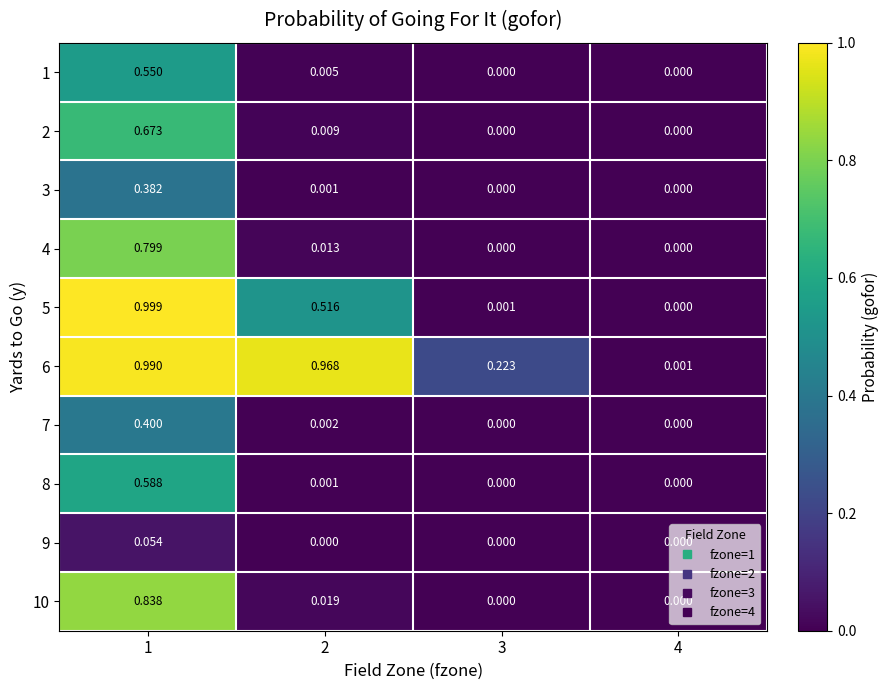

Rank the series at 1 from highest to lowest value.

5, 6, 10, 4, 2, 8, 1, 7, 3, 9